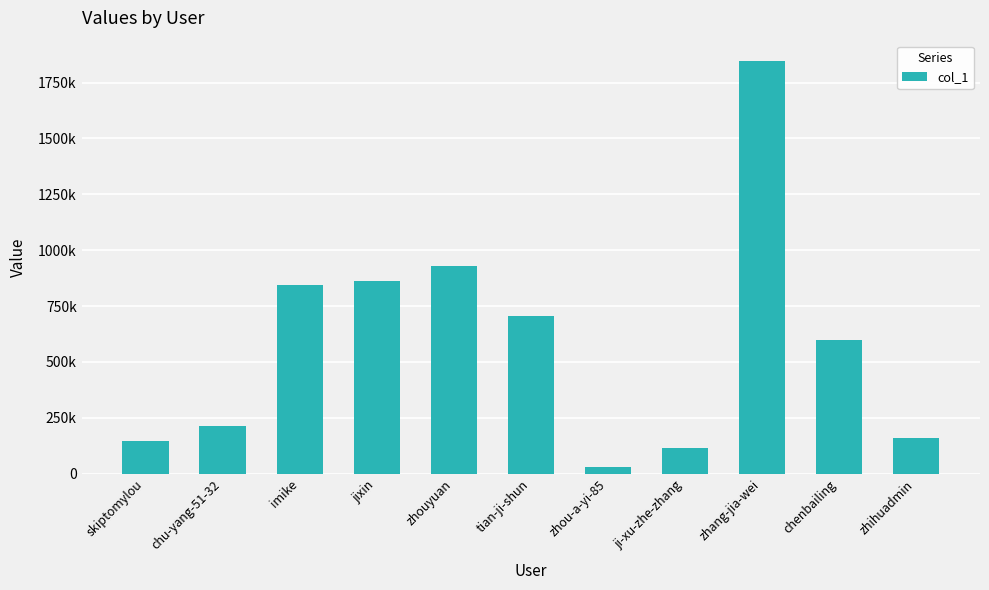

Are the bars horizontal?

No